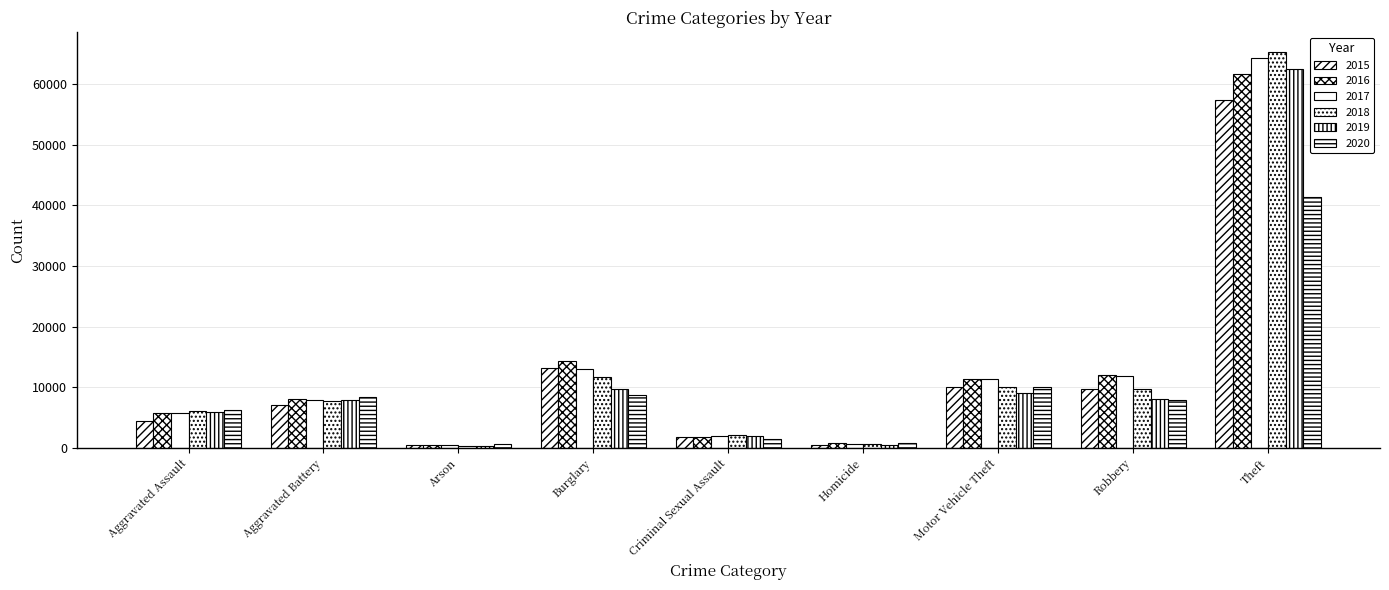

How many bars are there in each group?

6